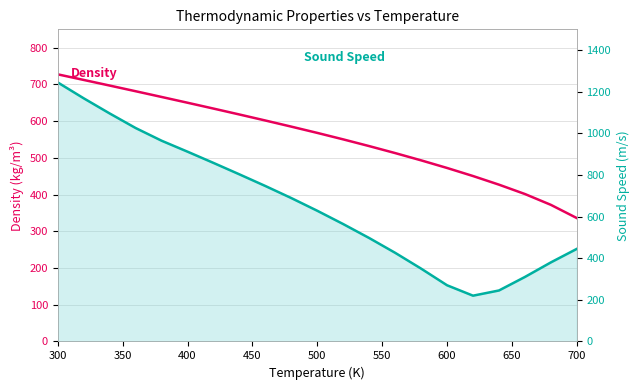

What is the minimum value for Sound Speed line?

220.0